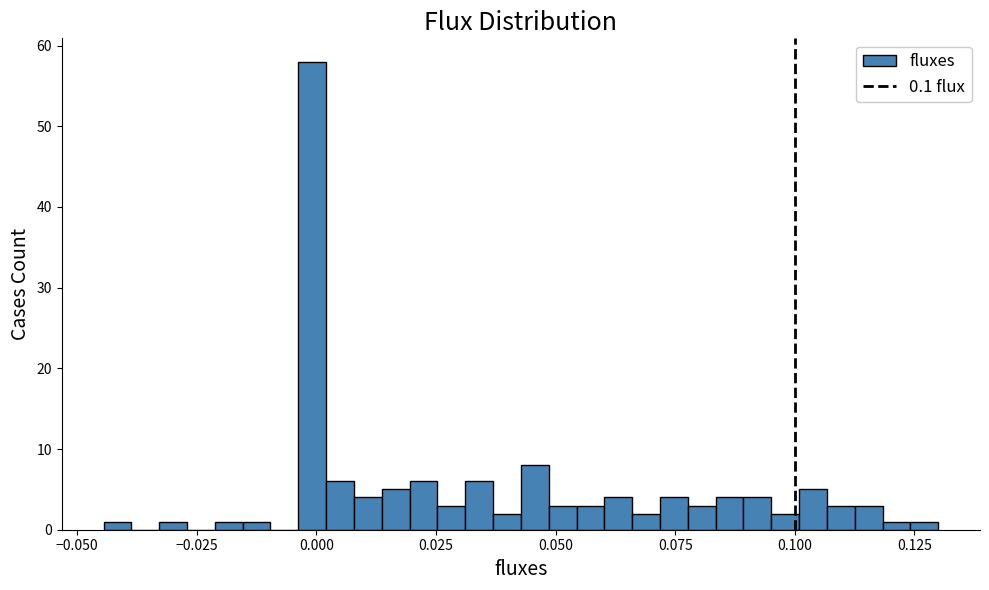

Around what value on the x-axis is the tallest bar? Give the approximate position of its centre, as read against the axis.

0.000